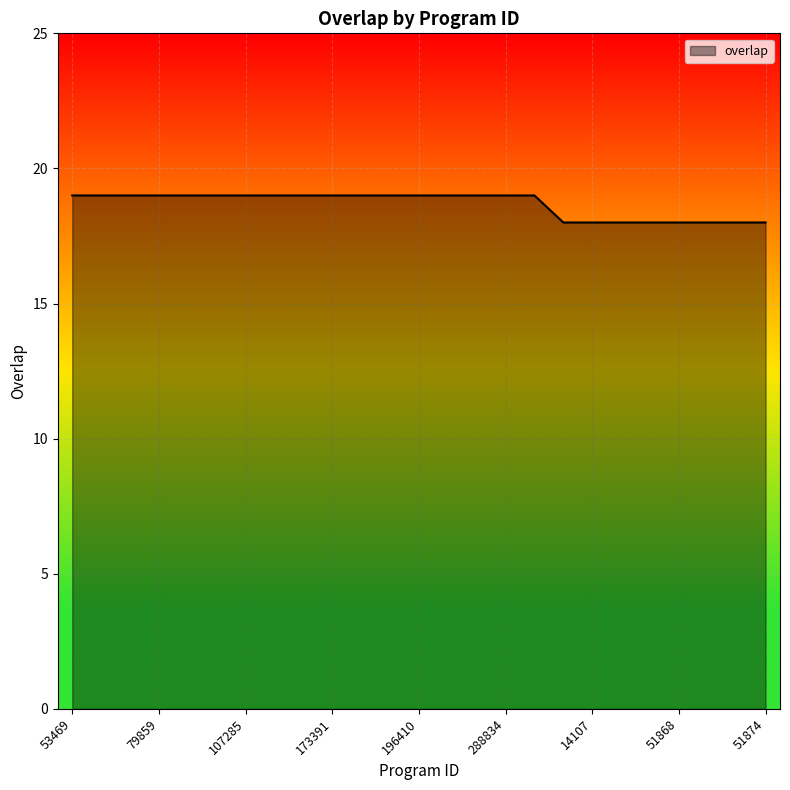

Does the chart display data point markers on the line(s)?

No